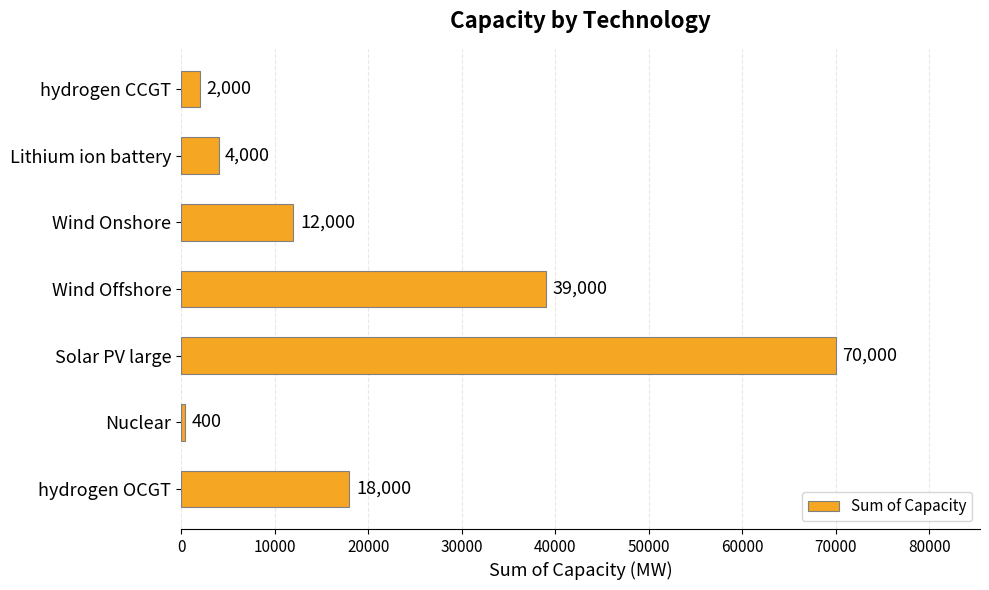

Reading bottom to top, extract all data points from this chart.

18000	400	70000	39000	12000	4000	2000